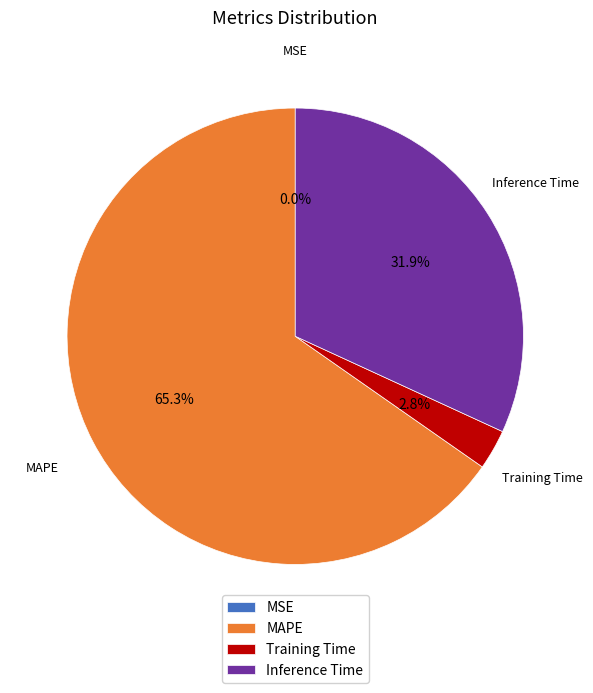

What is the majority slice?

MAPE